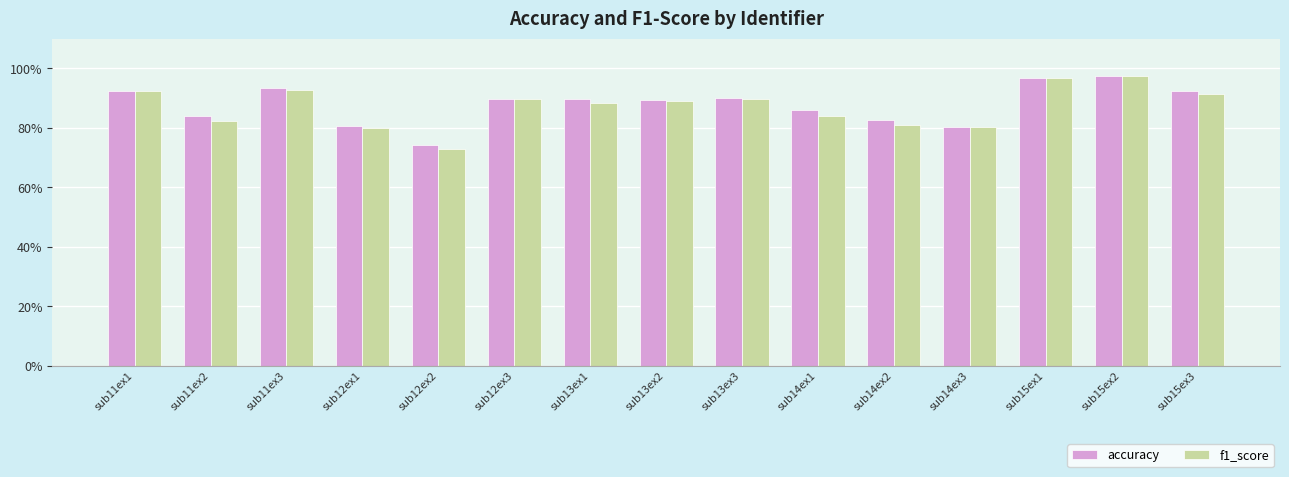

The f1_score series shows 117.8 at sub14ex3. True or false?

False